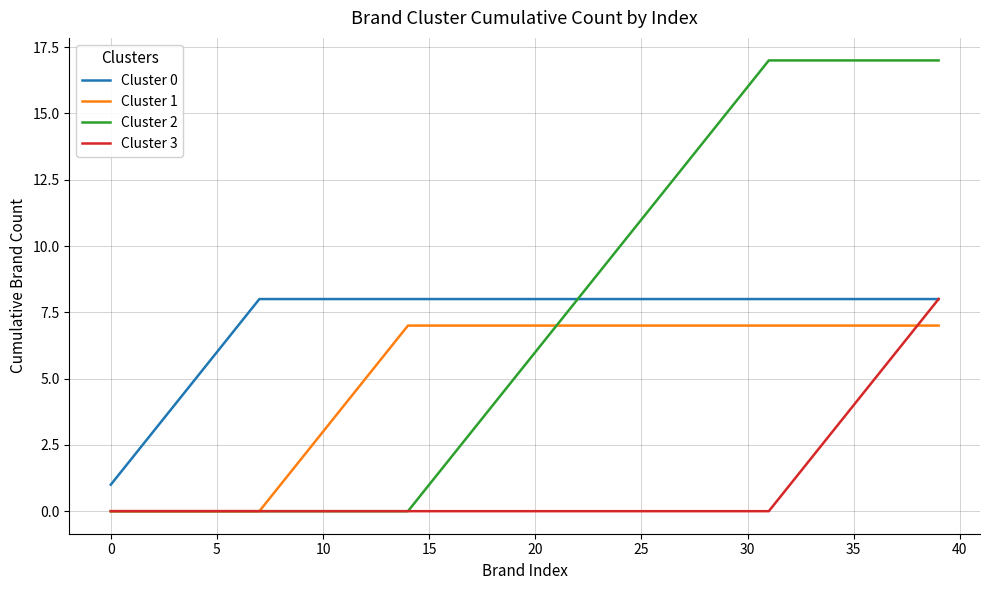

Which series has the widest spread of values?

Cluster 2